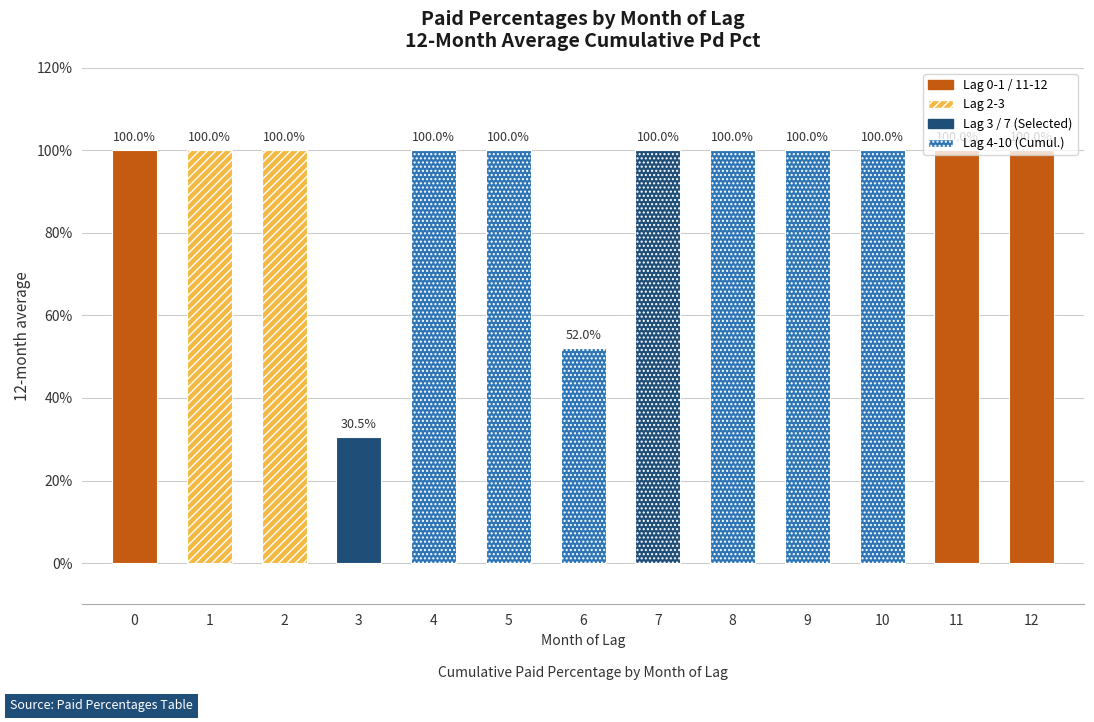

The value at 11 is 1.4. True or false?

False